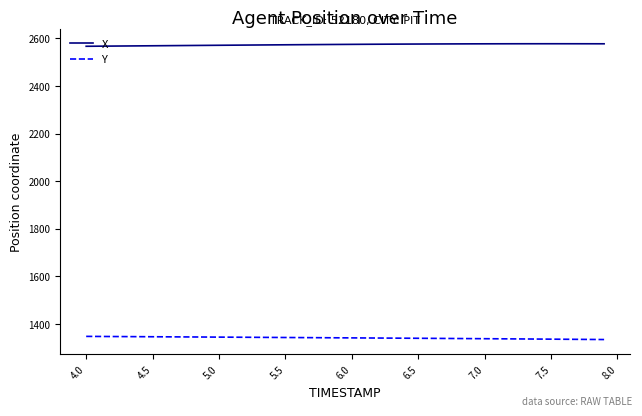

Which series has the largest total across all categories?

X